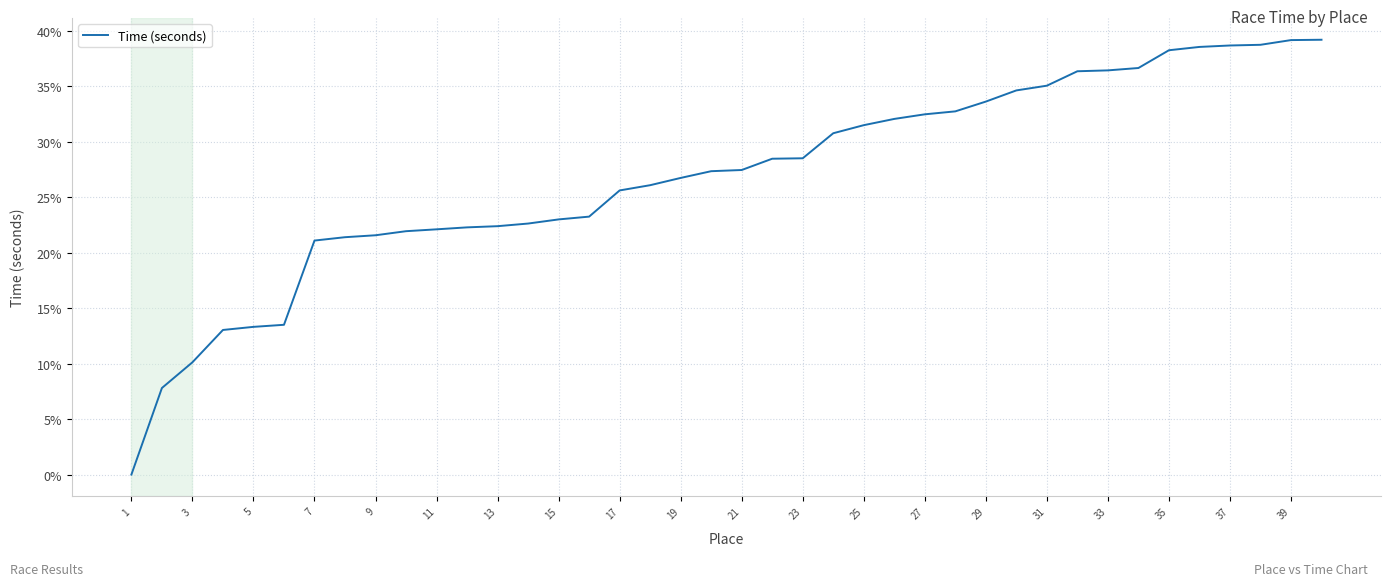

What is the difference between the maximum and minimum values?

39.2